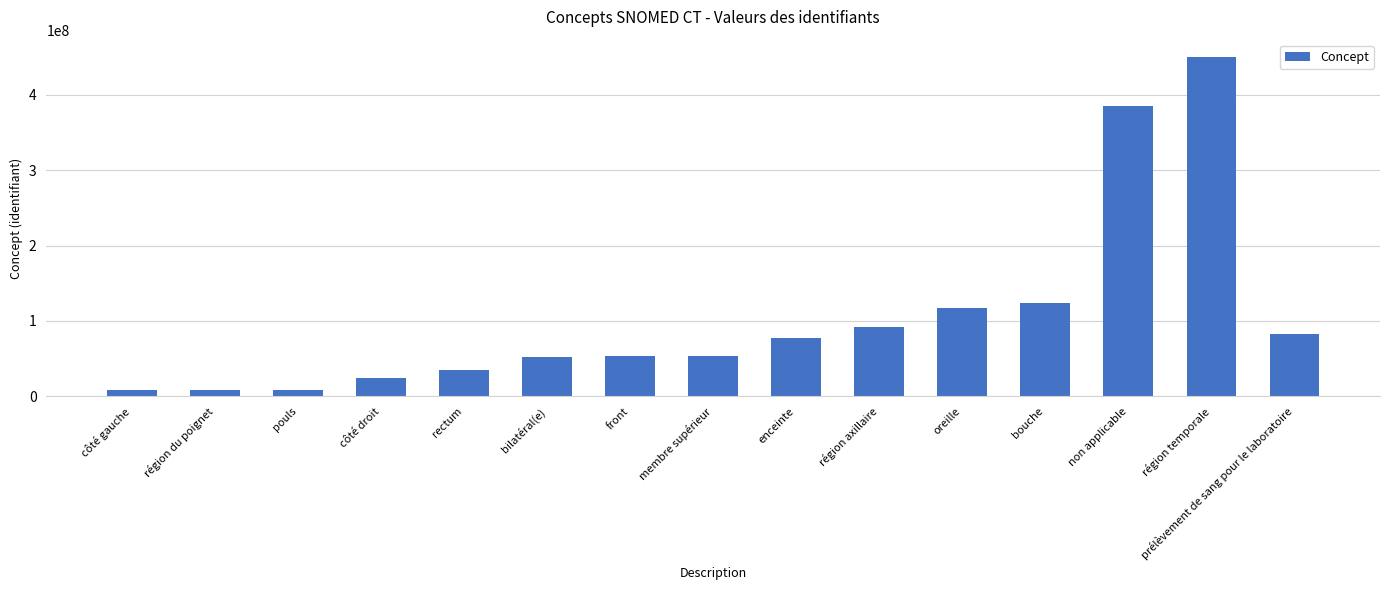

What is the value of the 7th bar from the left?

52795006